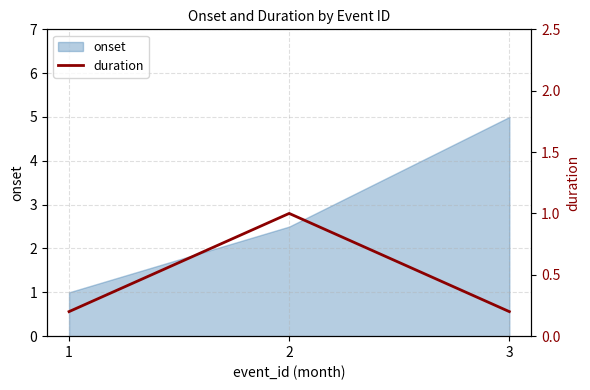

True or false: the data shows 0.4 at 3.

False